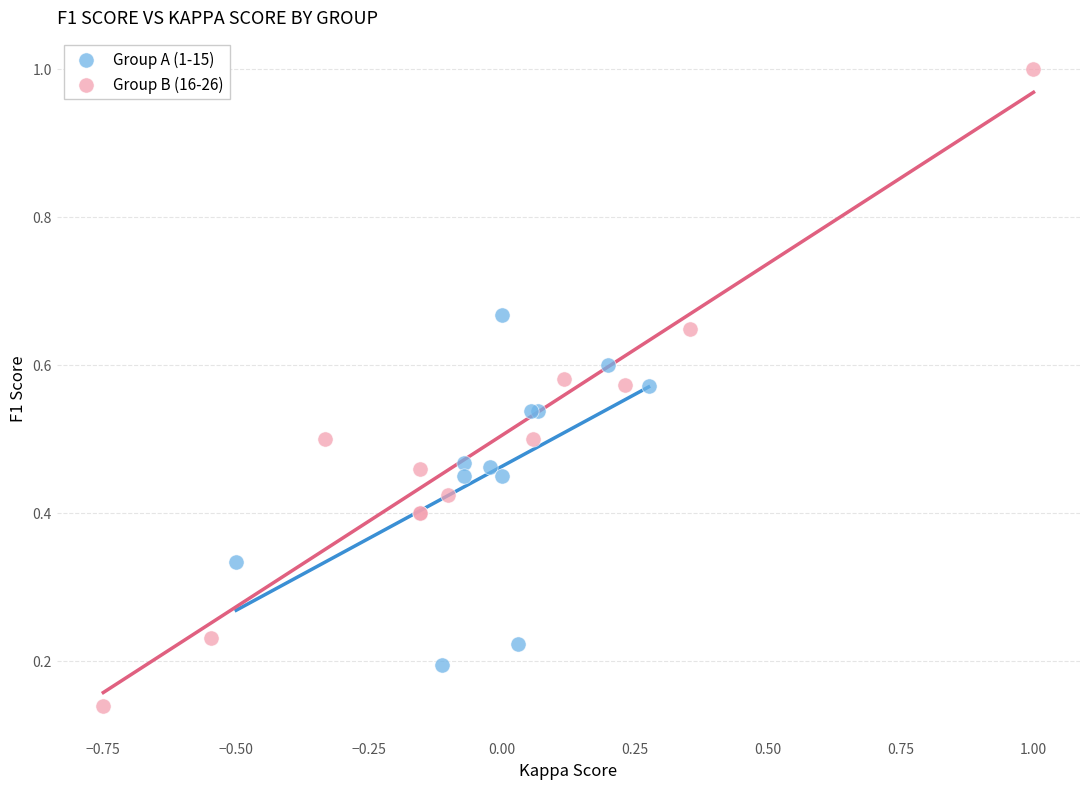

Which series reaches the minimum Y coordinate?

Group B (16-26)